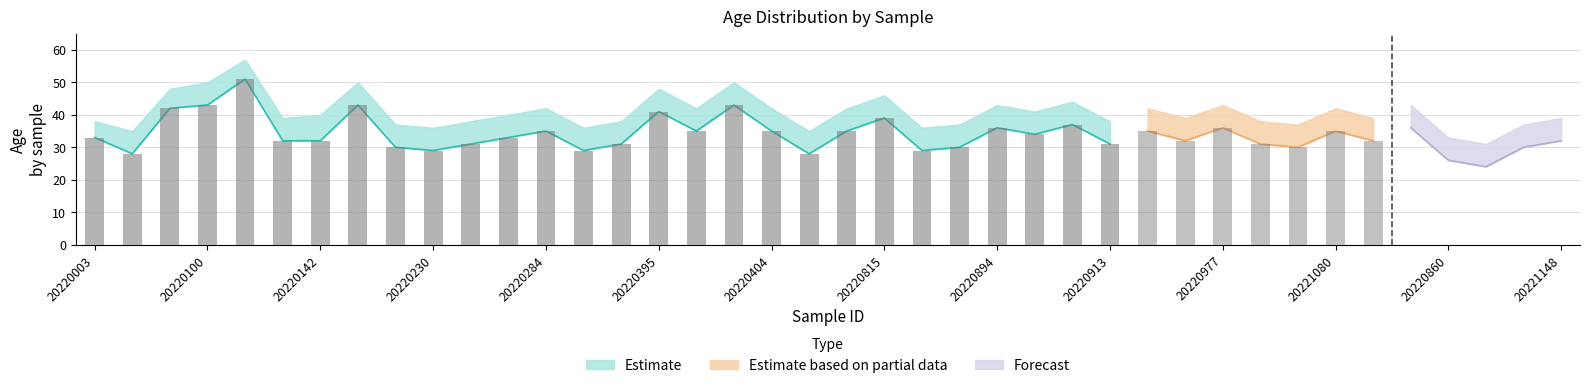

True or false: 年龄_upper has a value of 50 at 20220400.

True